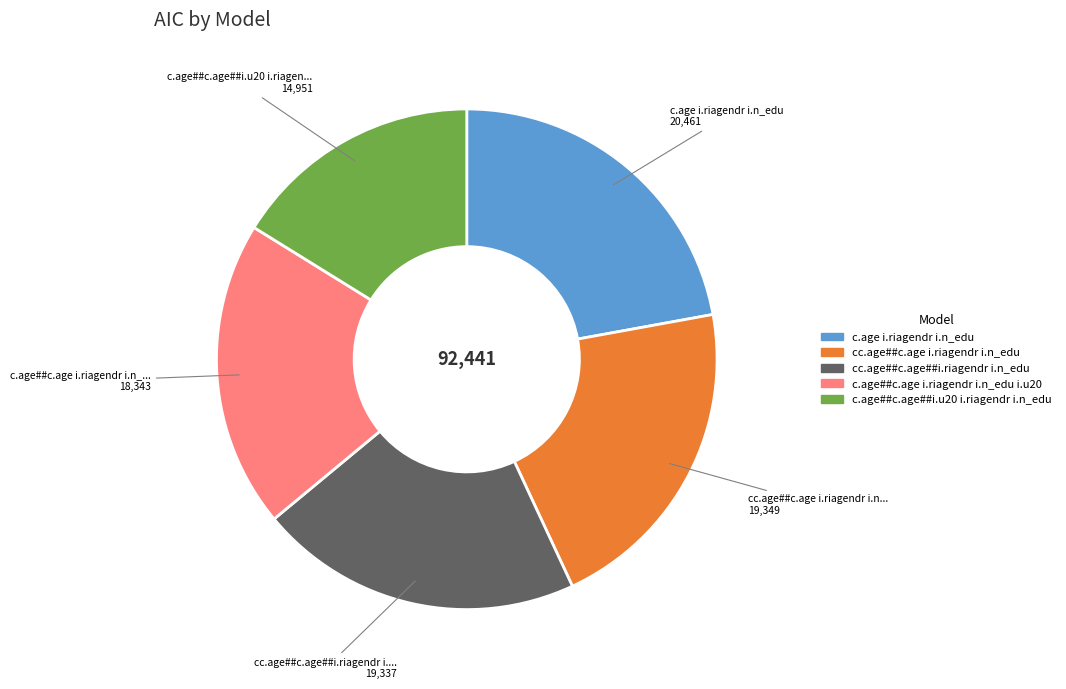

Which slice is the smallest?

c.age##c.age##i.u20 i.riagendr i.n_edu